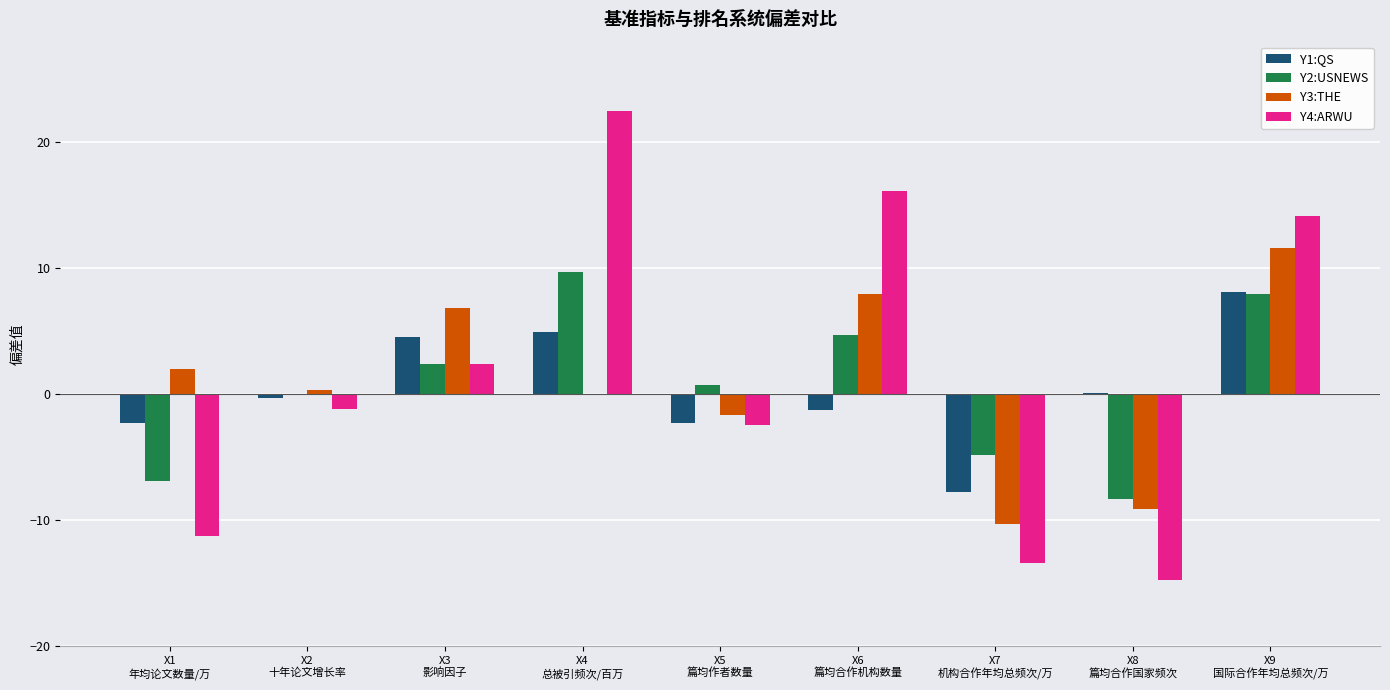

Are the bars grouped side by side (vs. stacked)?

Yes